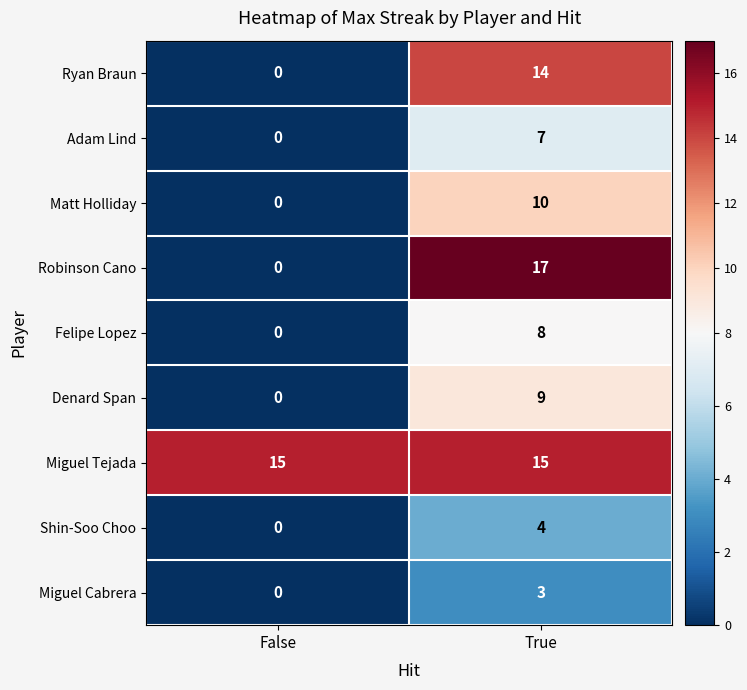

Rank the categories by Robinson Cano value from lowest to highest.

False, True